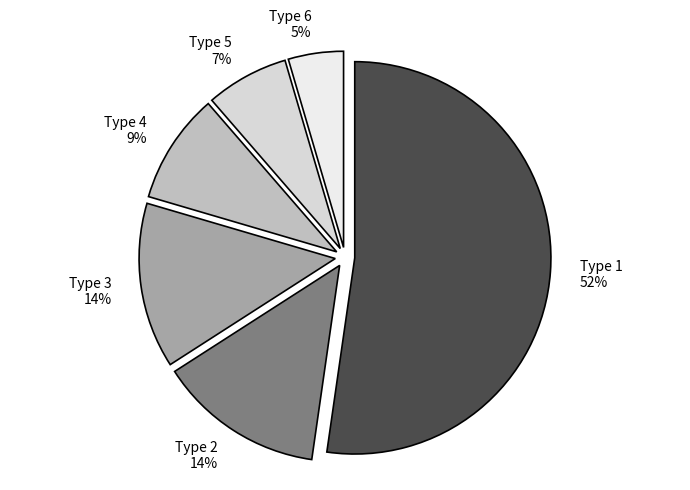

Which category has the biggest portion of the pie?

Type 1